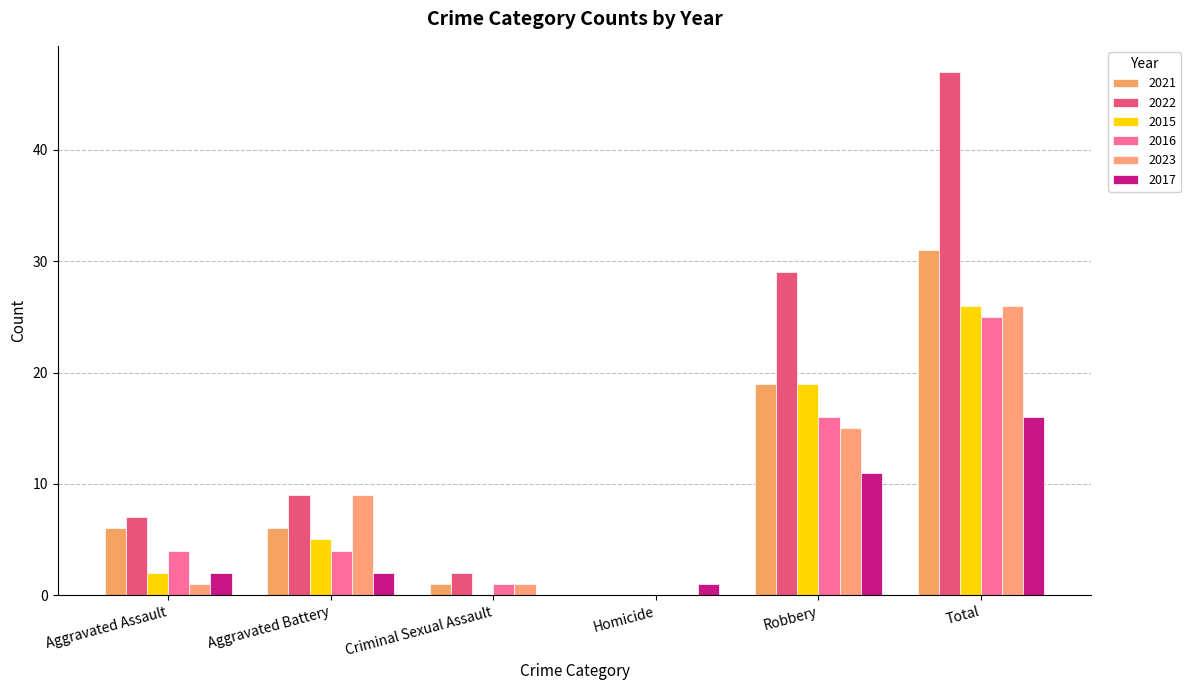

Are the bars horizontal?

No